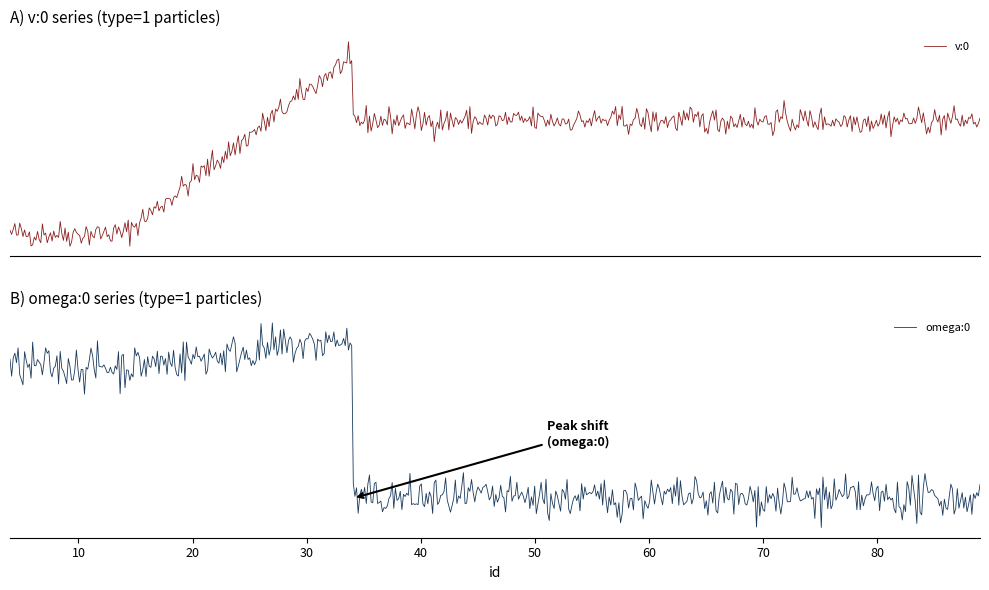

Which has a higher value, 33 or 39?

33